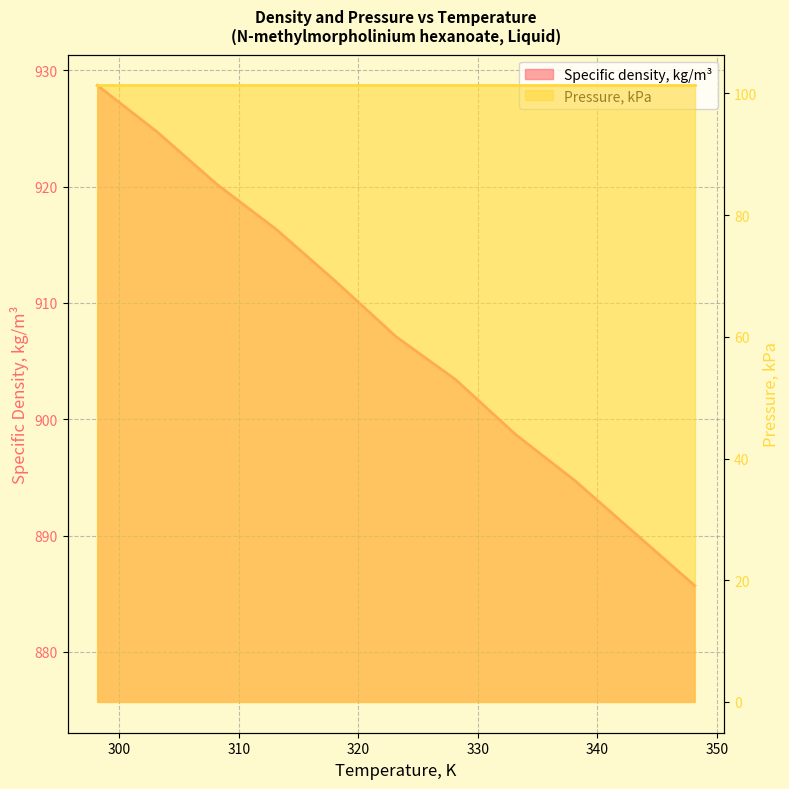

What is the difference between the maximum and second lowest values?

38.5